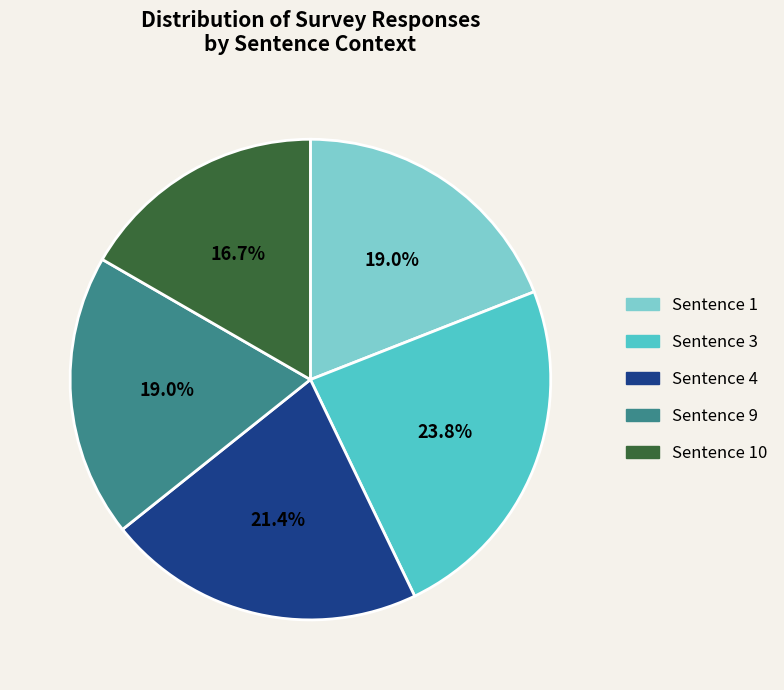

Is there a majority slice in this chart?

No